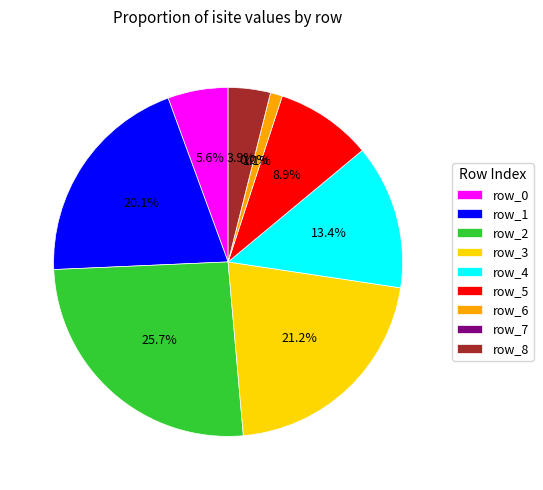

Do row_1 and row_5 together represent more than half of the pie?

No